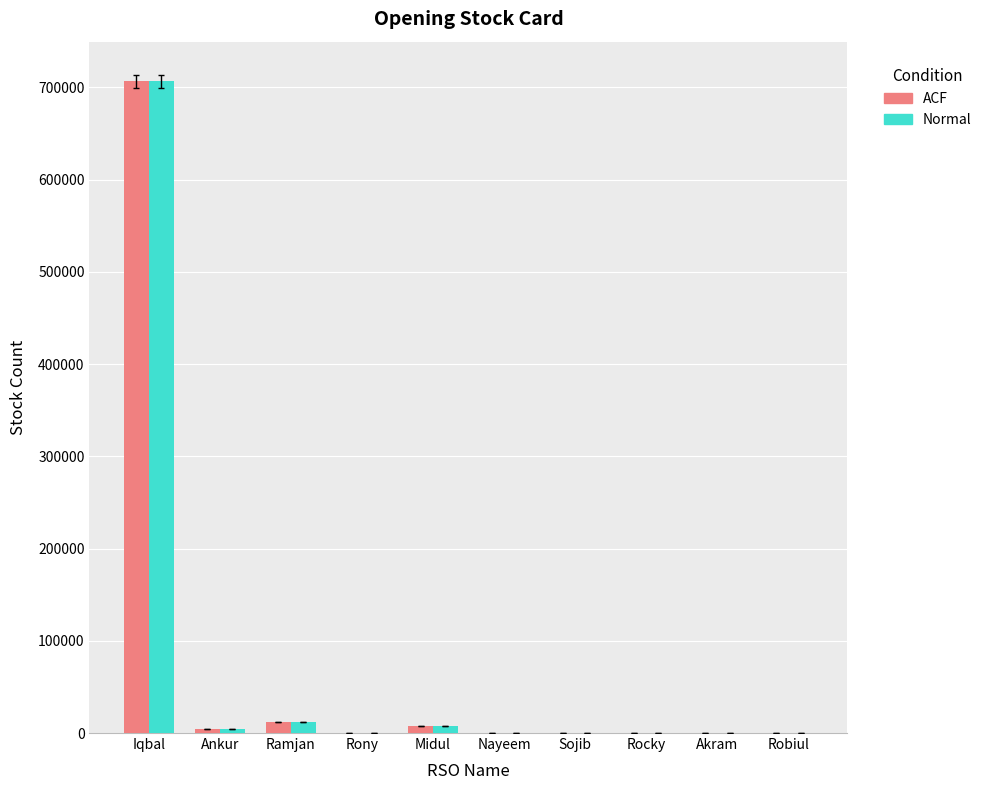

Is the value of Normal at Iqbal greater than the value of ACF at Sojib?

Yes